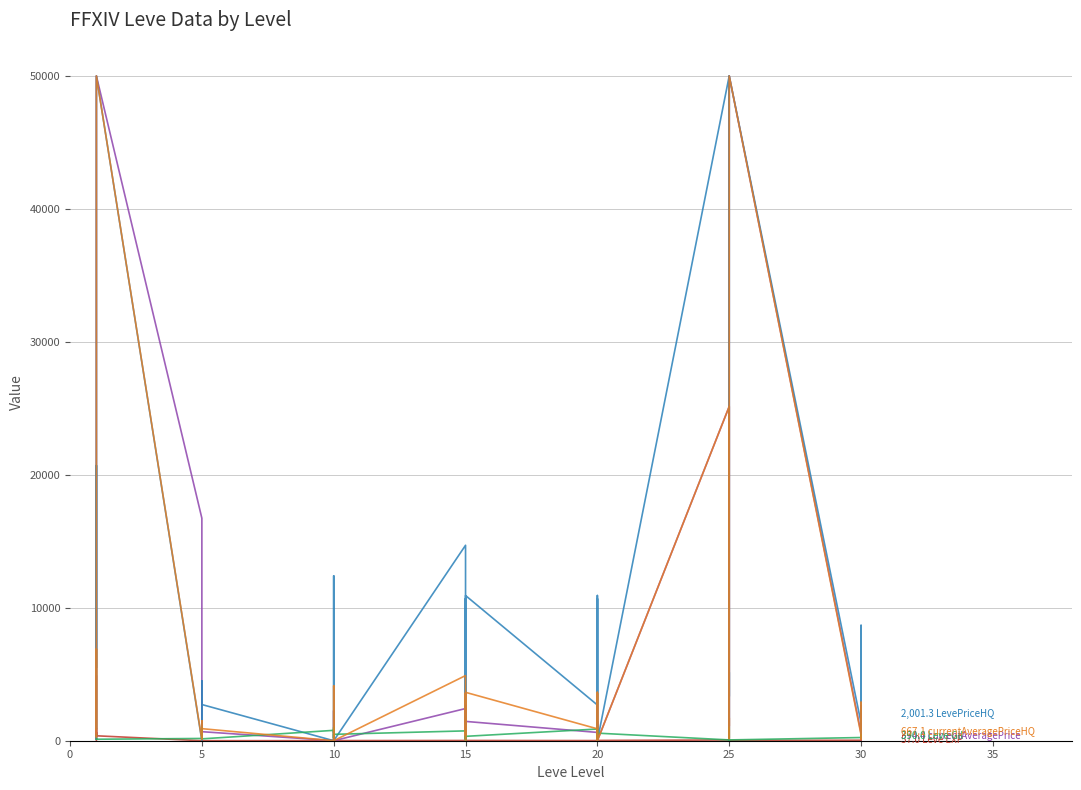

Which series has the largest total across all categories?

LevePriceHQ